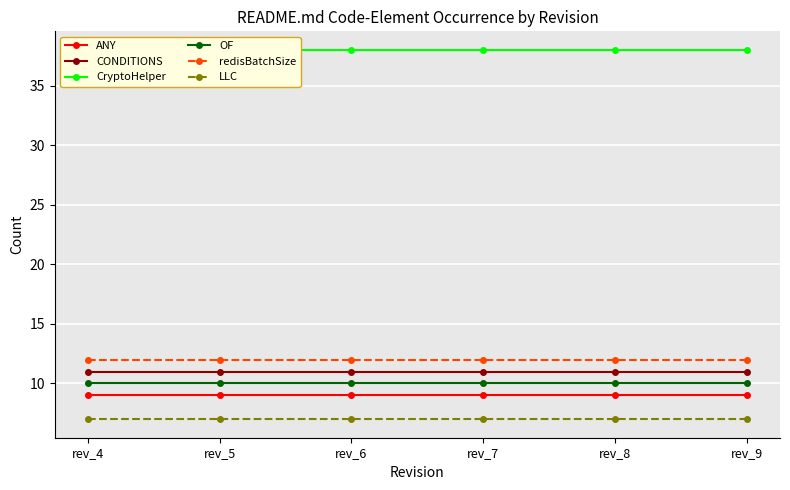

True or false: ANY and CryptoHelper cross at least once.

False